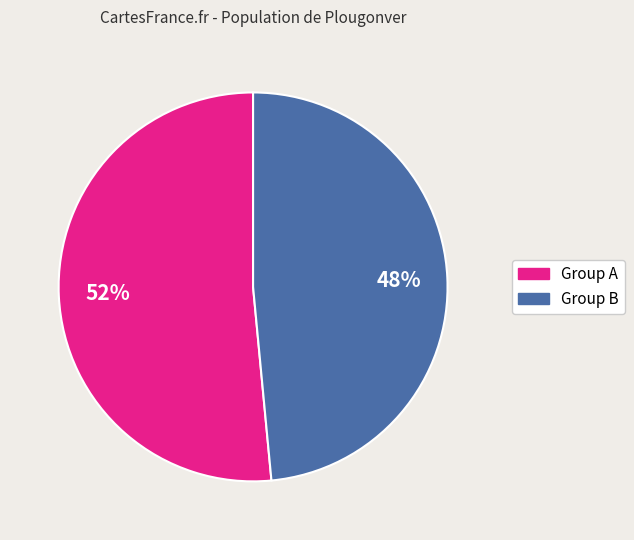

Is there a majority slice in this chart?

Yes